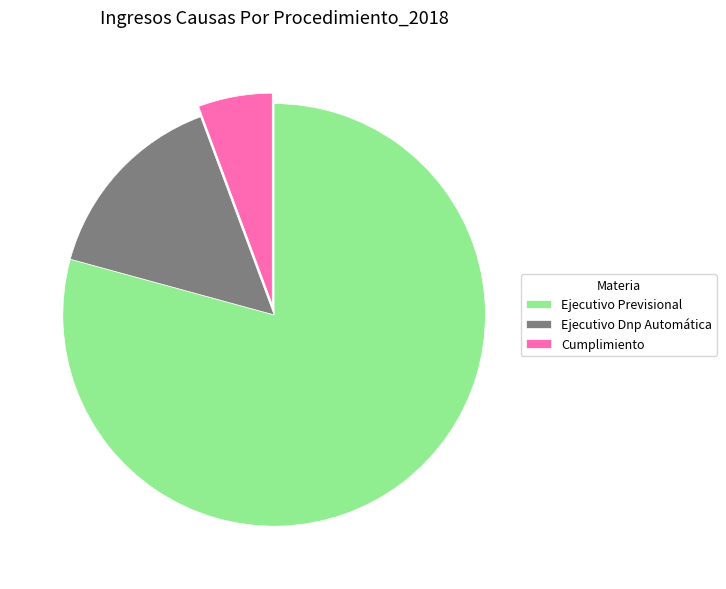

Is Ejecutivo Previsional the majority of the pie?

Yes